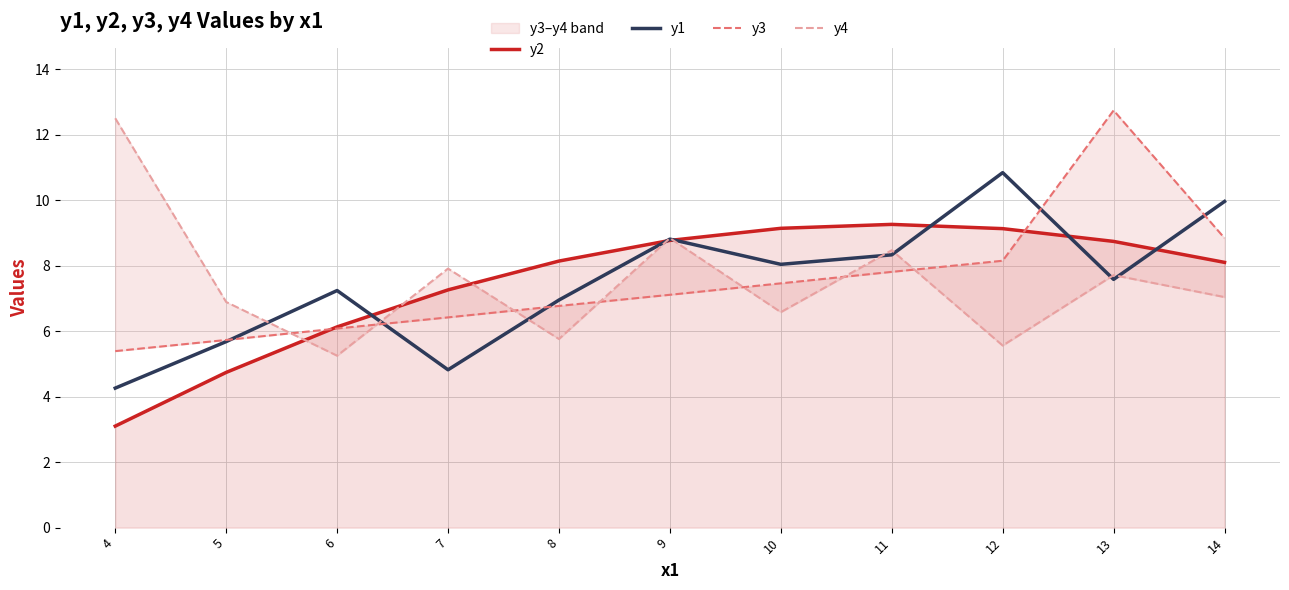

Between 13 and 14, which series saw the biggest shift?

y3